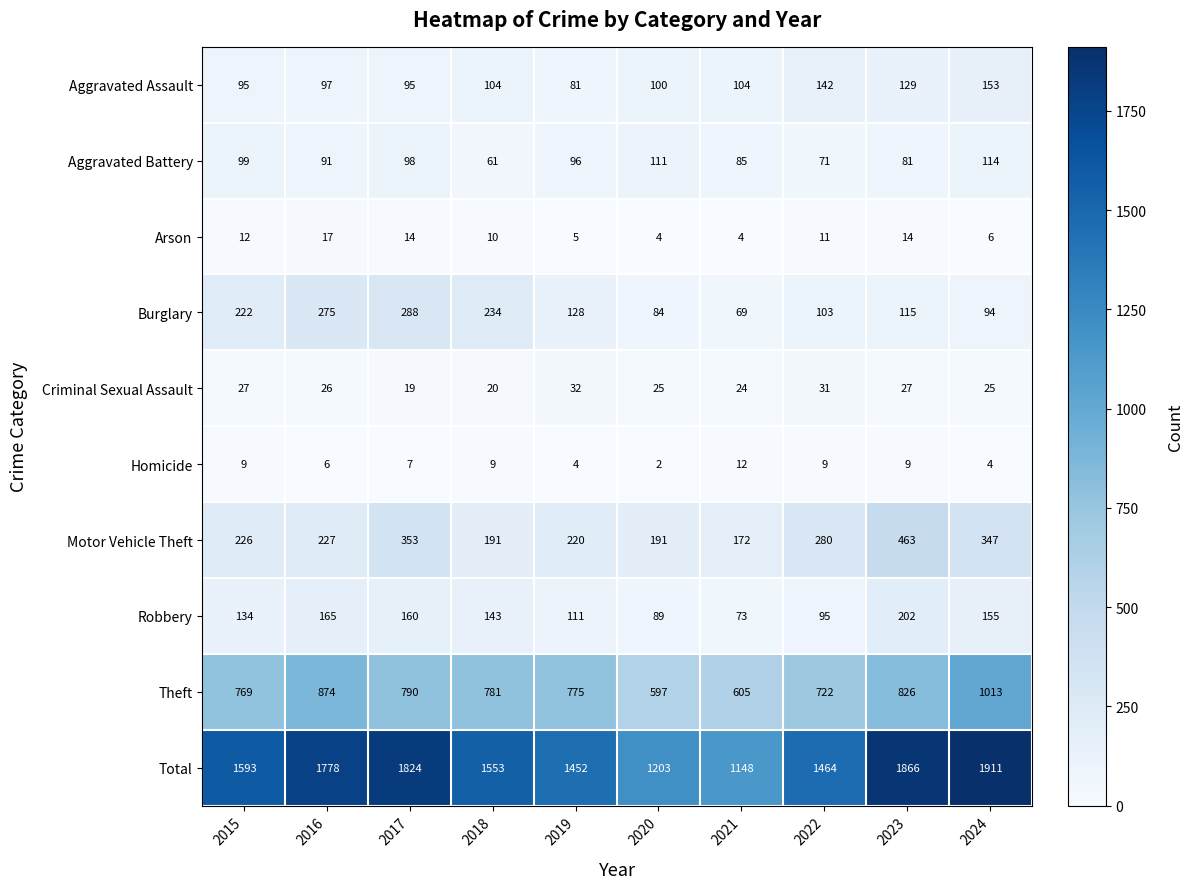

The value of Aggravated Assault at 2022 is 142. True or false?

True